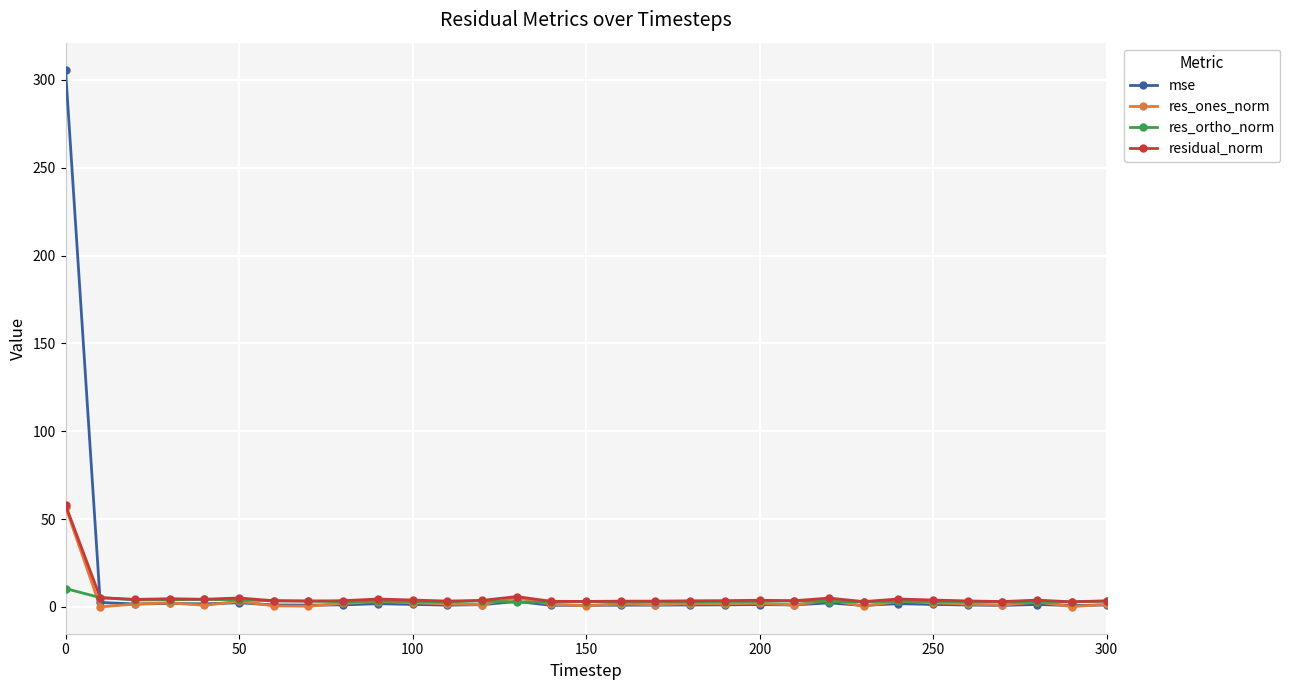

What is the maximum value shown in the chart?

305.9